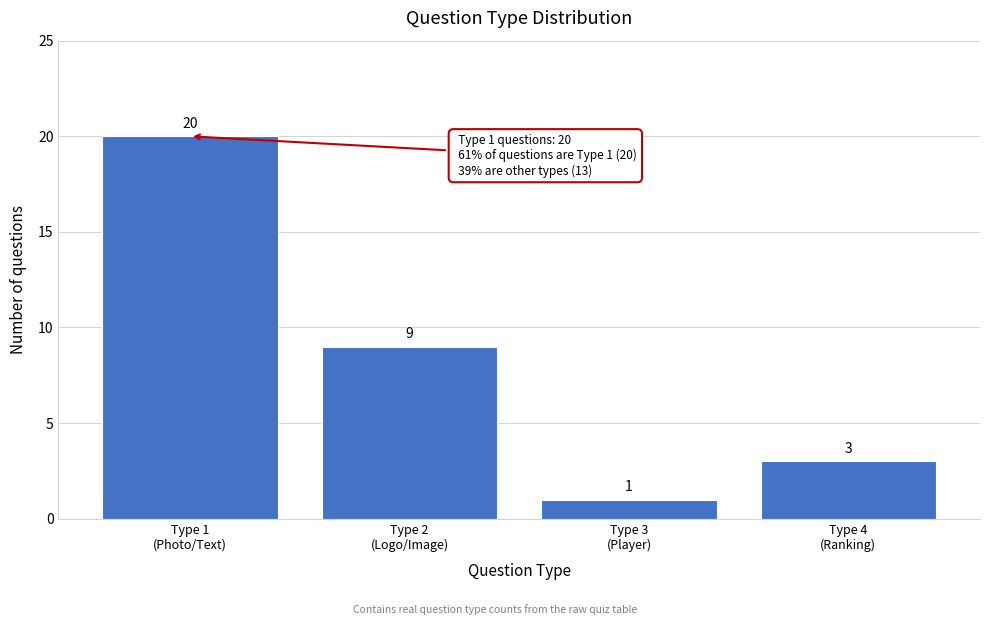

Reading right to left, extract all data points from this chart.

3	1	9	20